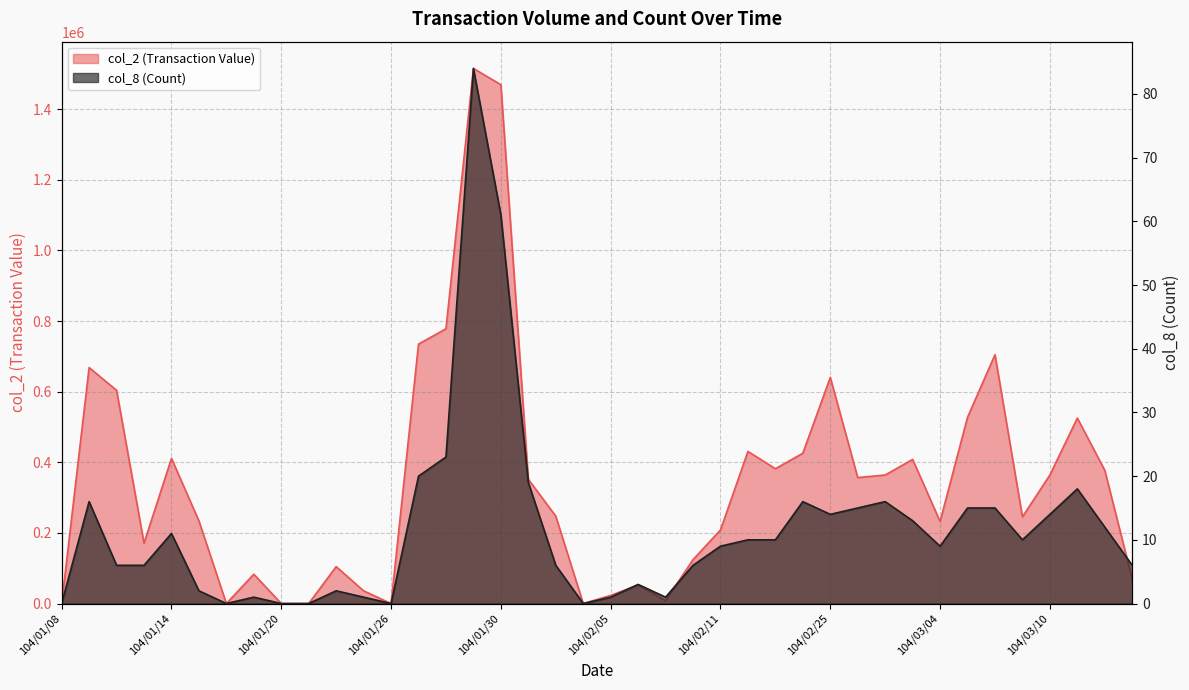

Where is the first local maximum for col_2 (Transaction Value)?

104/01/09